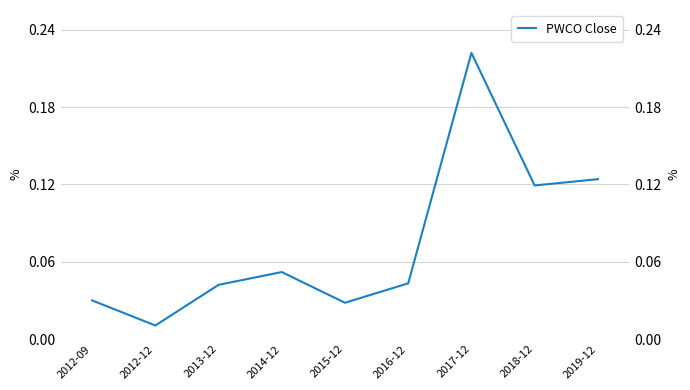

What is the label of the 3rd point from the right?

2017-12